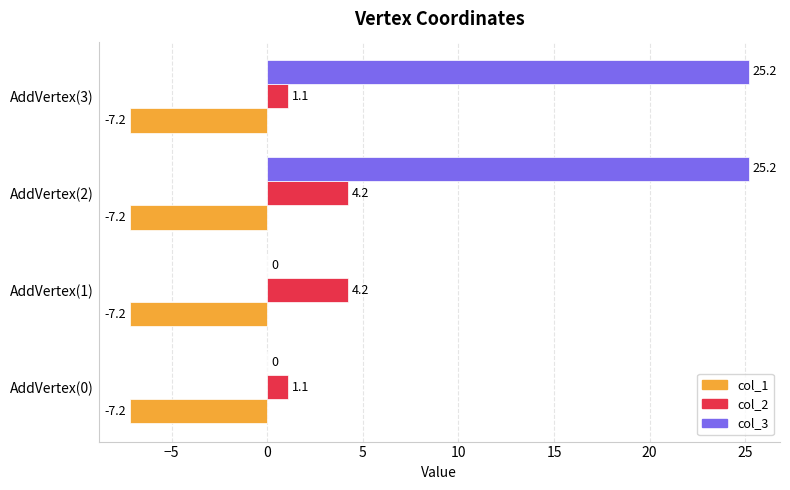

What is the average value of the col_1 series?

-7.2